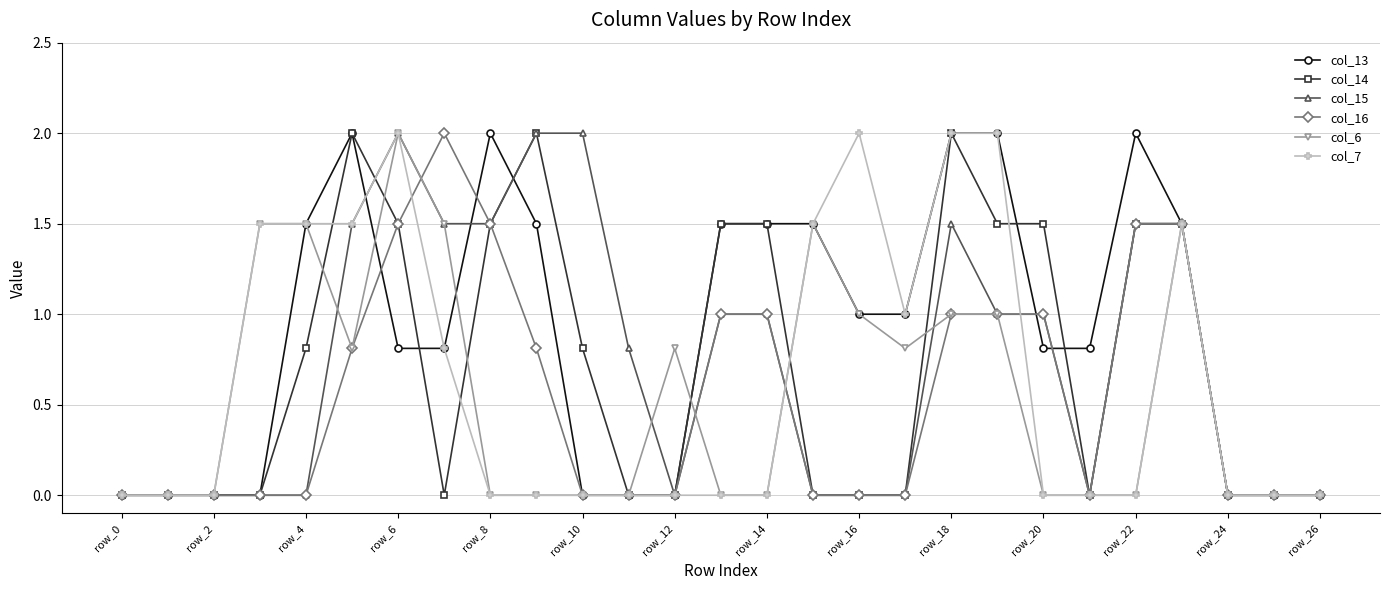

What is the highest value of the col_13 series?

2.0